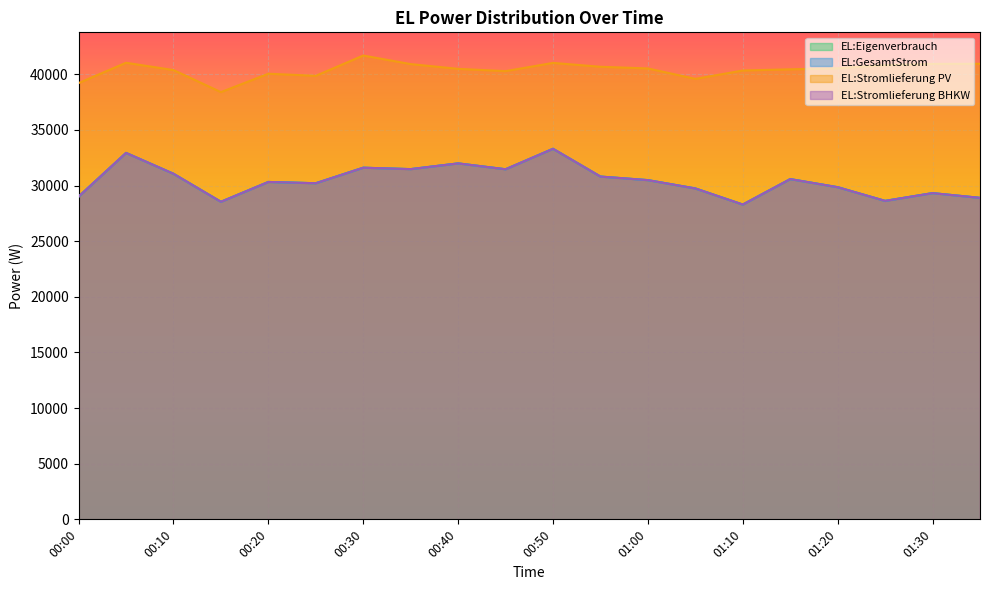

What is the sum of the EL:GesamtStrom values at 00:45 and 01:15?

62048